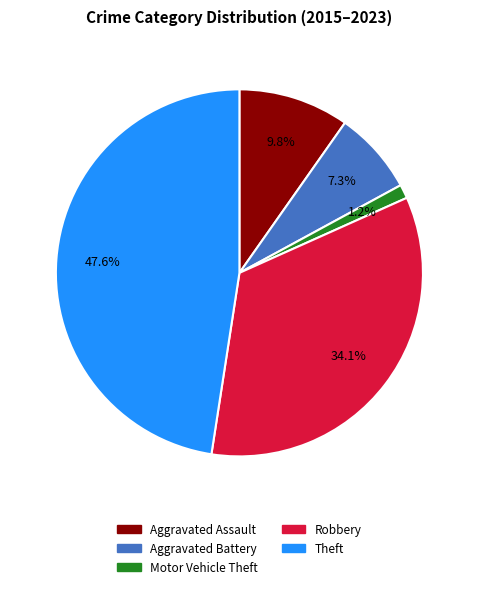

Combined, do Aggravated Battery and Aggravated Assault account for over 50%?

No